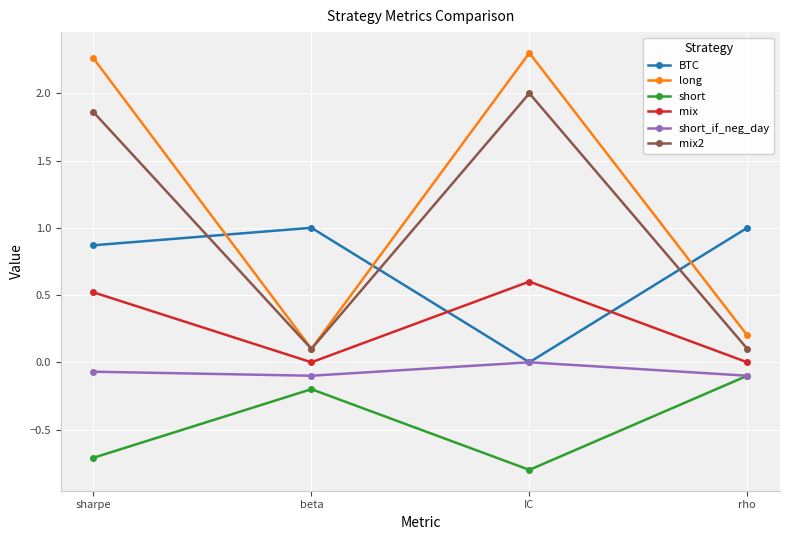

Rank the series at sharpe from highest to lowest value.

long, mix2, BTC, mix, short_if_neg_day, short